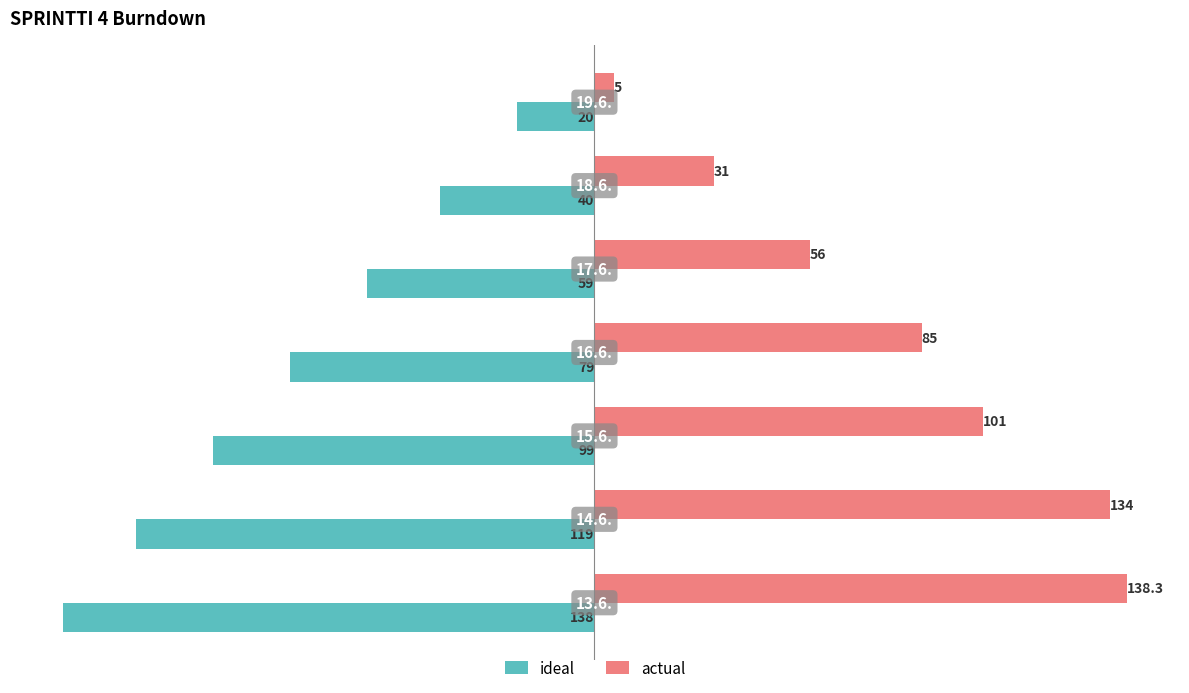

What is the difference between the maximum and minimum values in the ideal series?

118.0